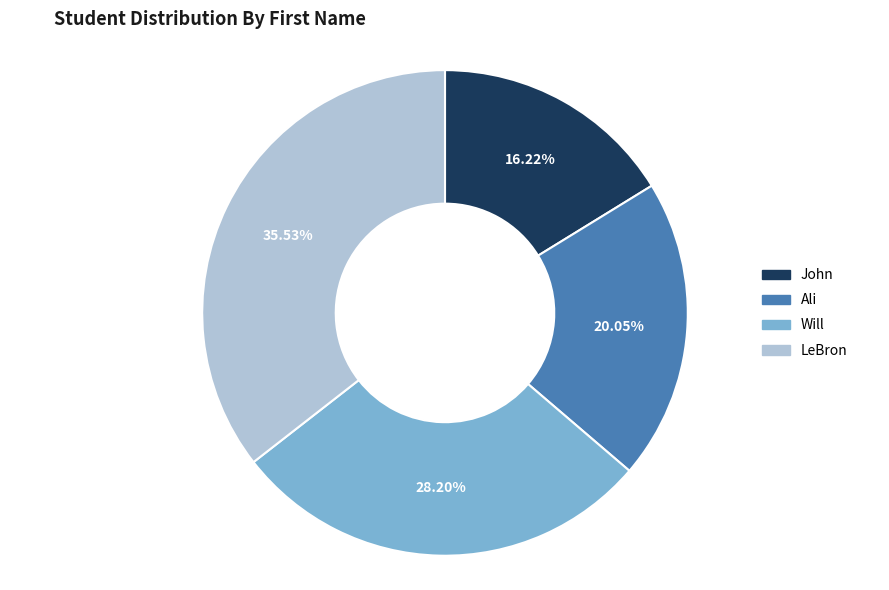

How many slices are in this pie chart?

4